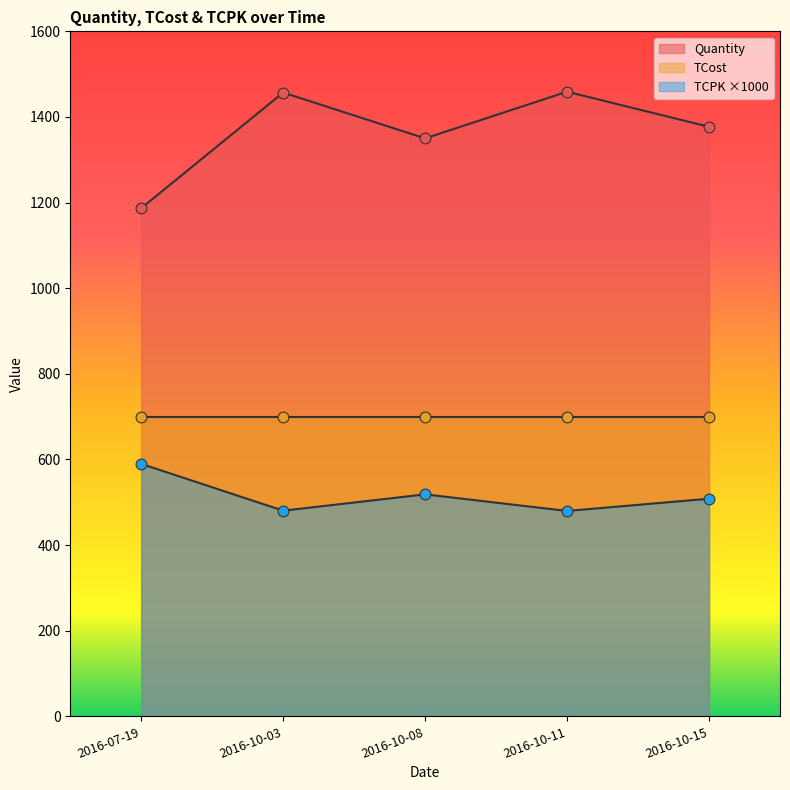

Which series has the largest total across all categories?

Quantity